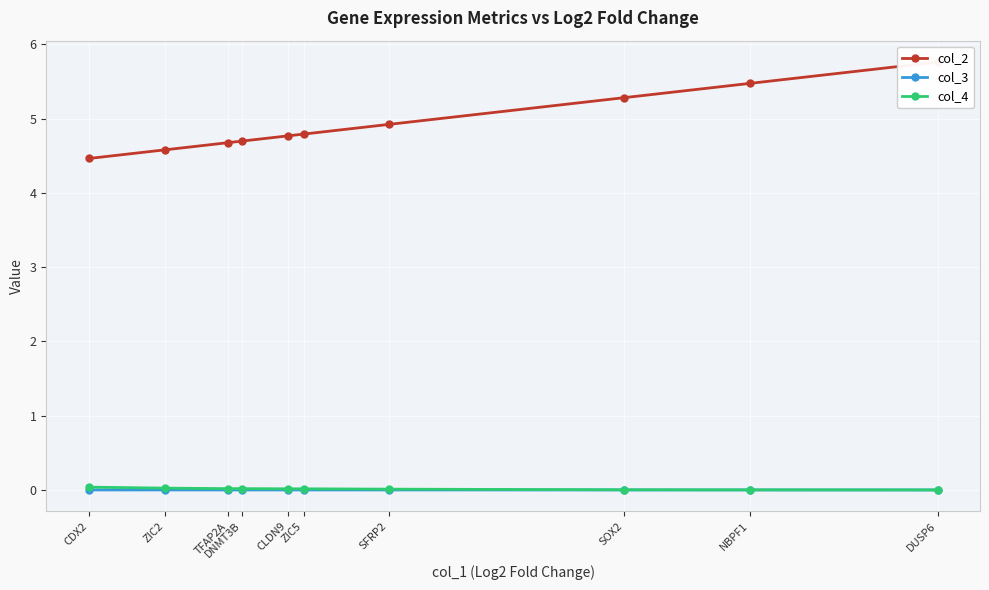

Between SOX2 and DNMT3B, which series saw the biggest shift?

col_2